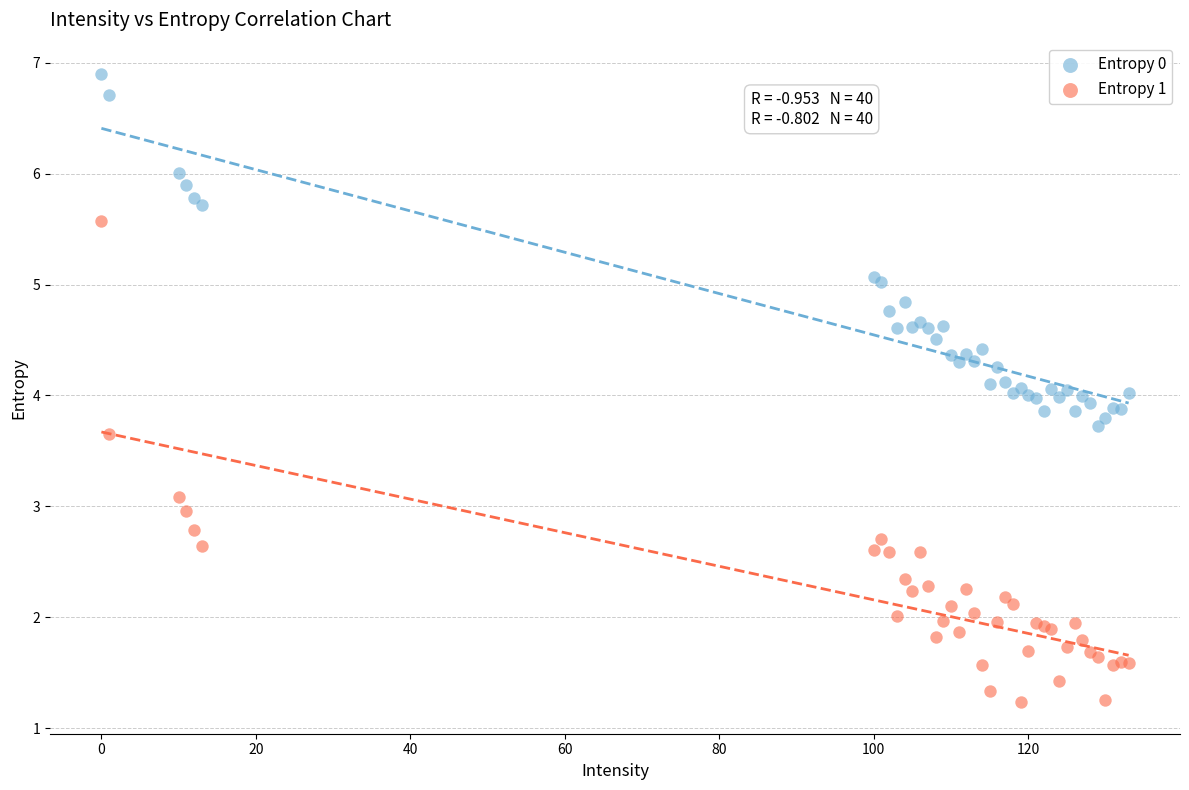

Which series contains the lowest Y value?

Entropy 1